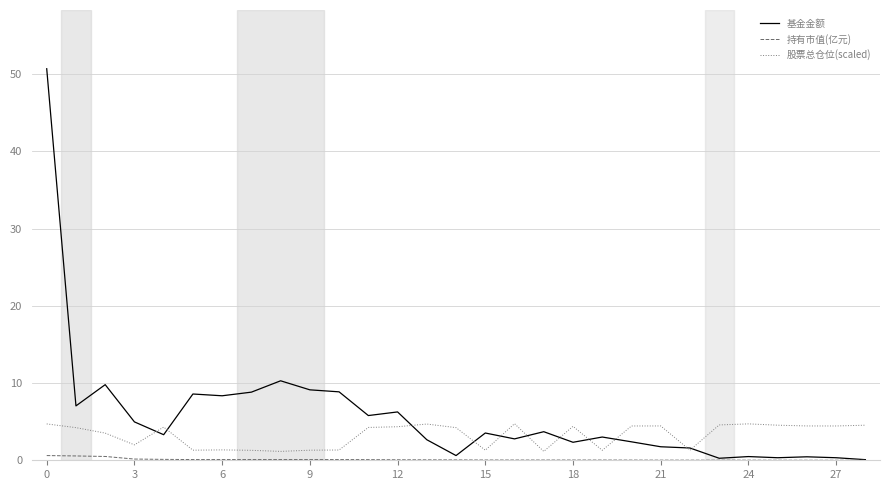

What is the greatest value displayed?

50.7